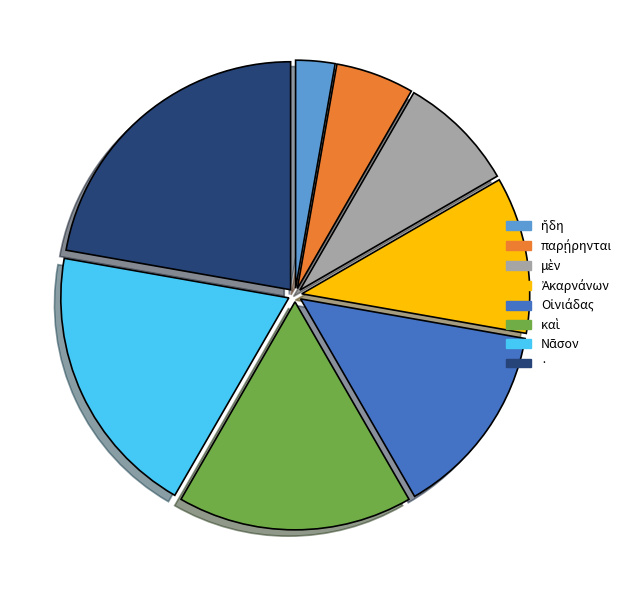

Which has a higher value, καὶ or ἤδη?

καὶ